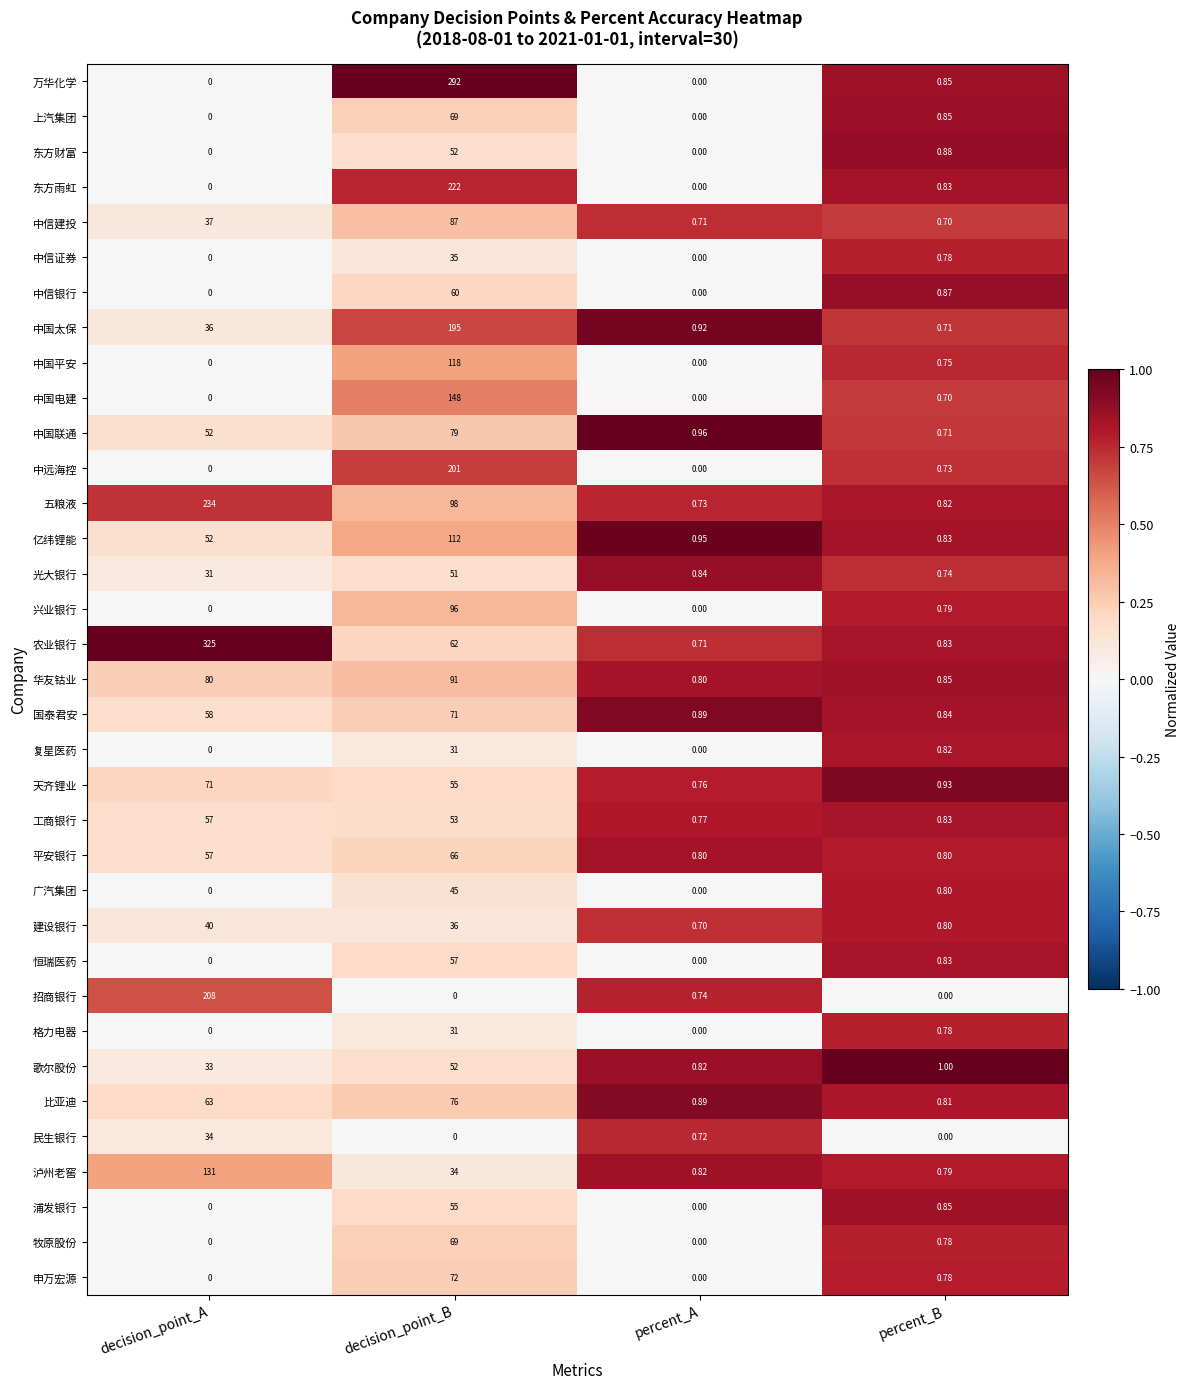

At which label does 天齐锂业 reach its peak?

decision_point_A